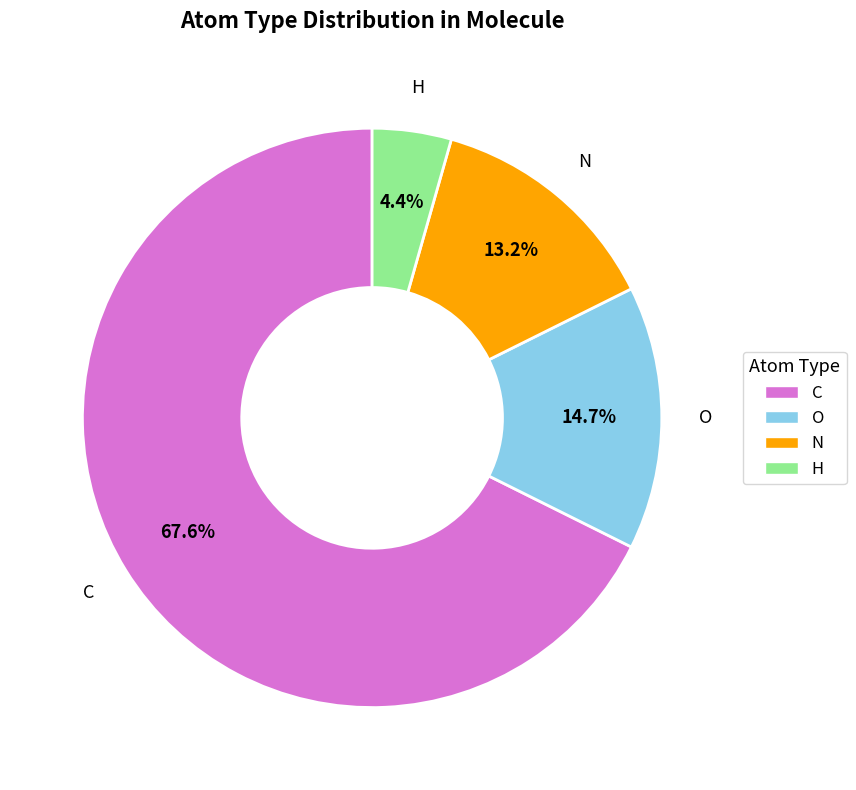

To the nearest percent, what portion does O represent?

15%